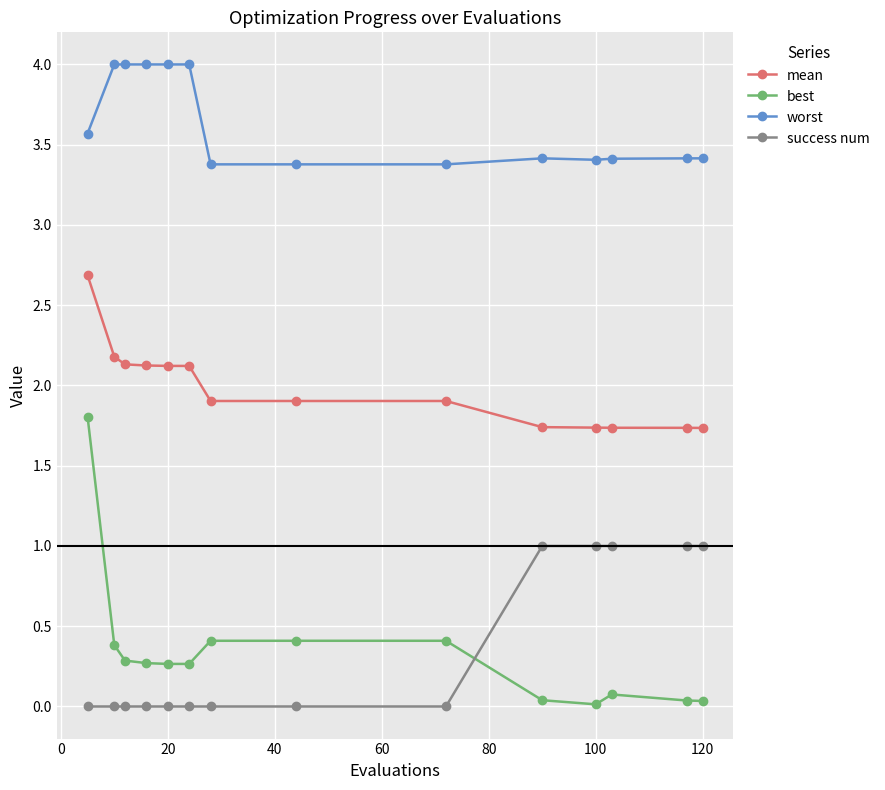

Which series has the largest total across all categories?

worst